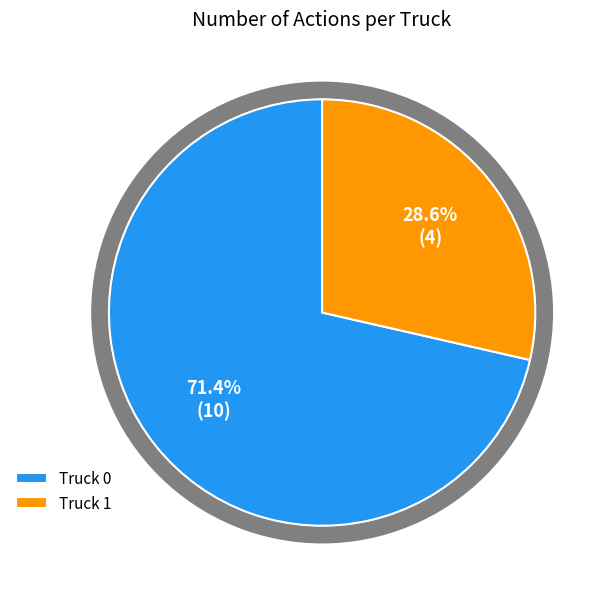

The Truck 1 slice represents 35% of the pie. True or false?

False